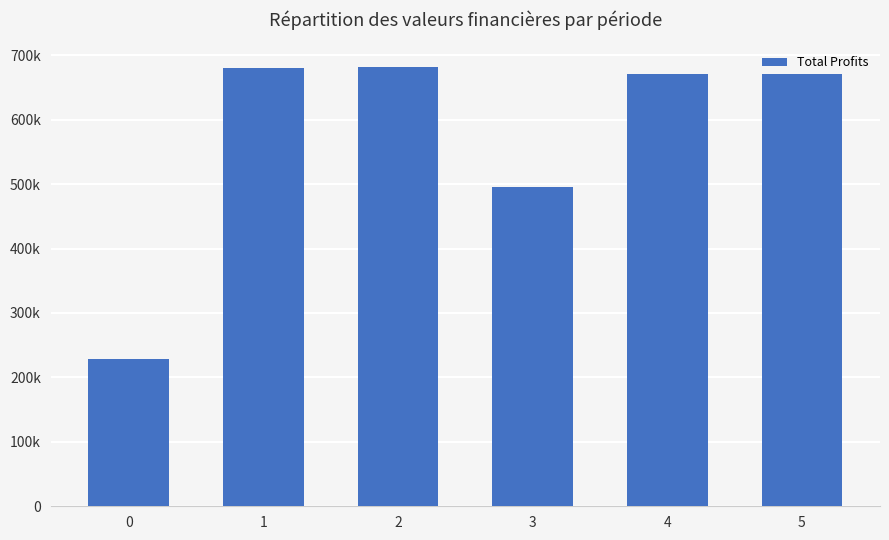

What is the change in value from 1 to 4?

-10029.5